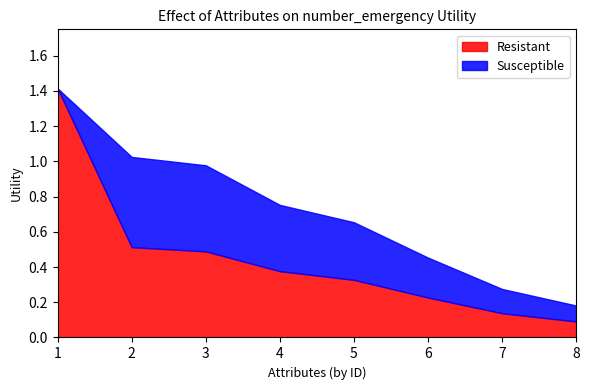

Rank the series at 2 from highest to lowest value.

Susceptible, Resistant